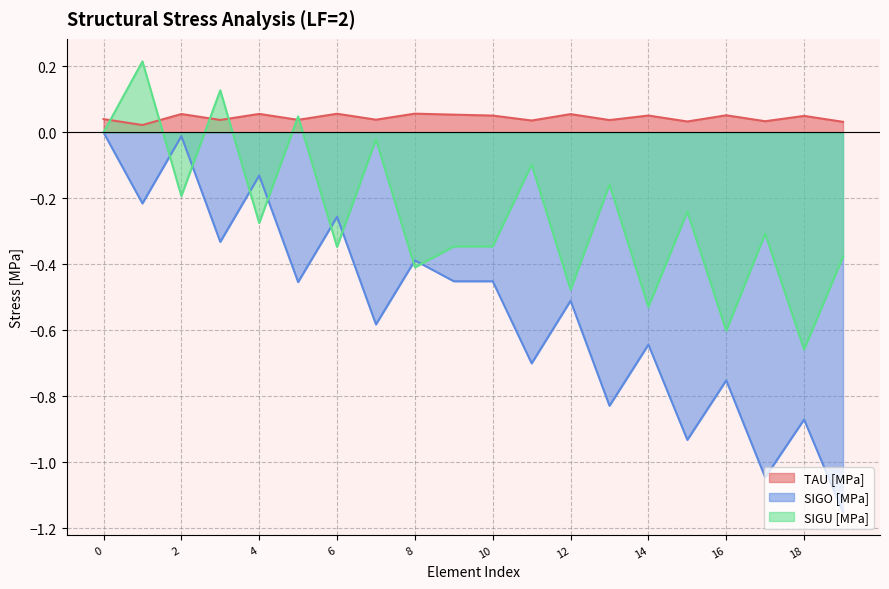

Which category has the lowest value in the SIGU [MPa] series?

18